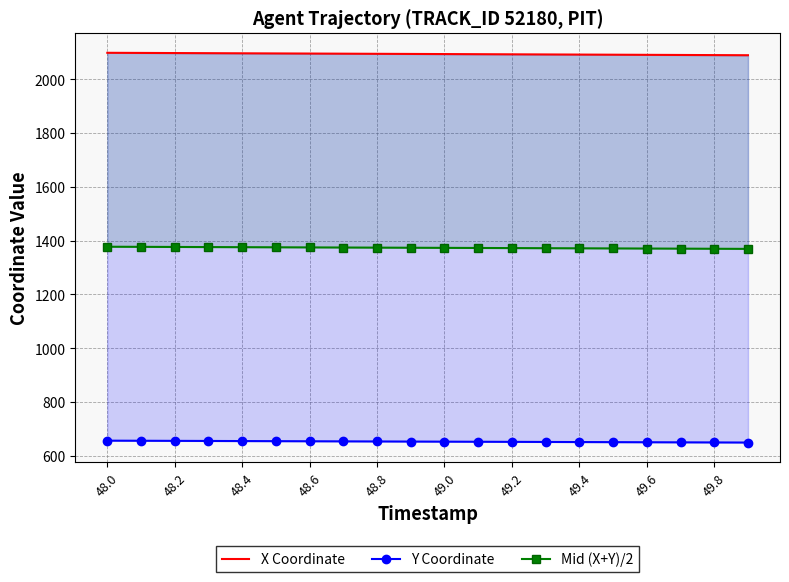

How many lines are shown in the chart?

3